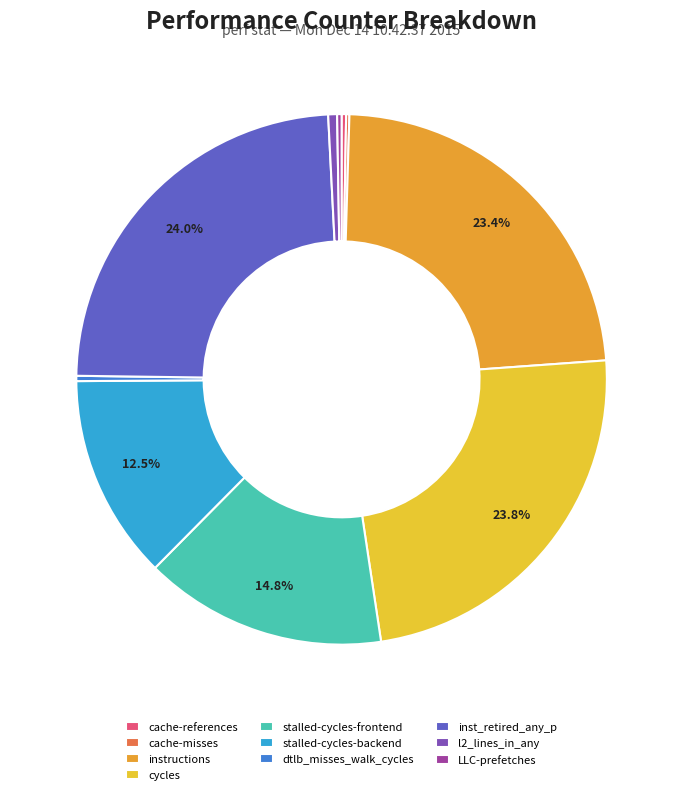

What is the smallest slice in the pie chart?

cache-misses